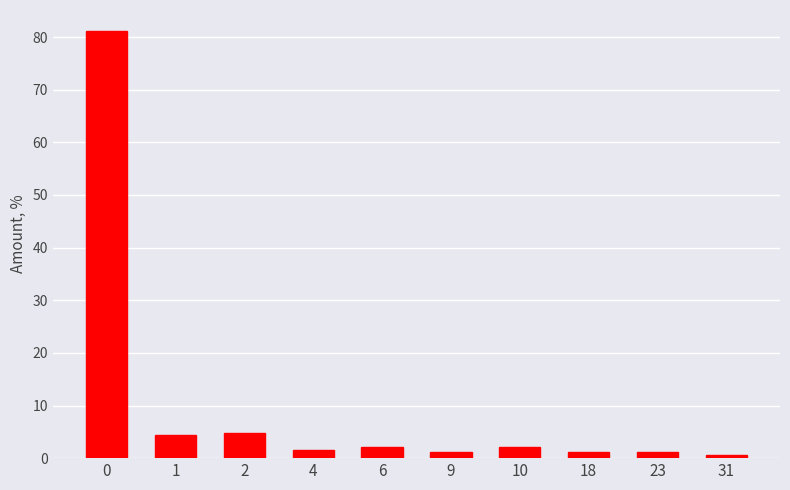

Reading right to left, extract all data points from this chart.

31=0.5	23=1.1	18=1.1	10=2.2	9=1.1	6=2.2	4=1.6	2=4.9	1=4.3	0=81.1